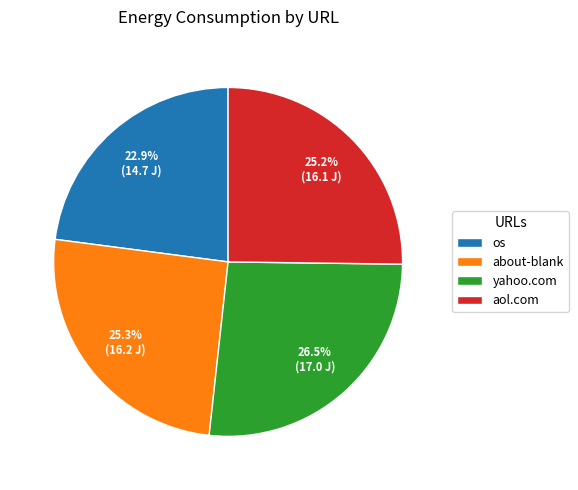

What is the largest slice in the pie chart?

yahoo.com